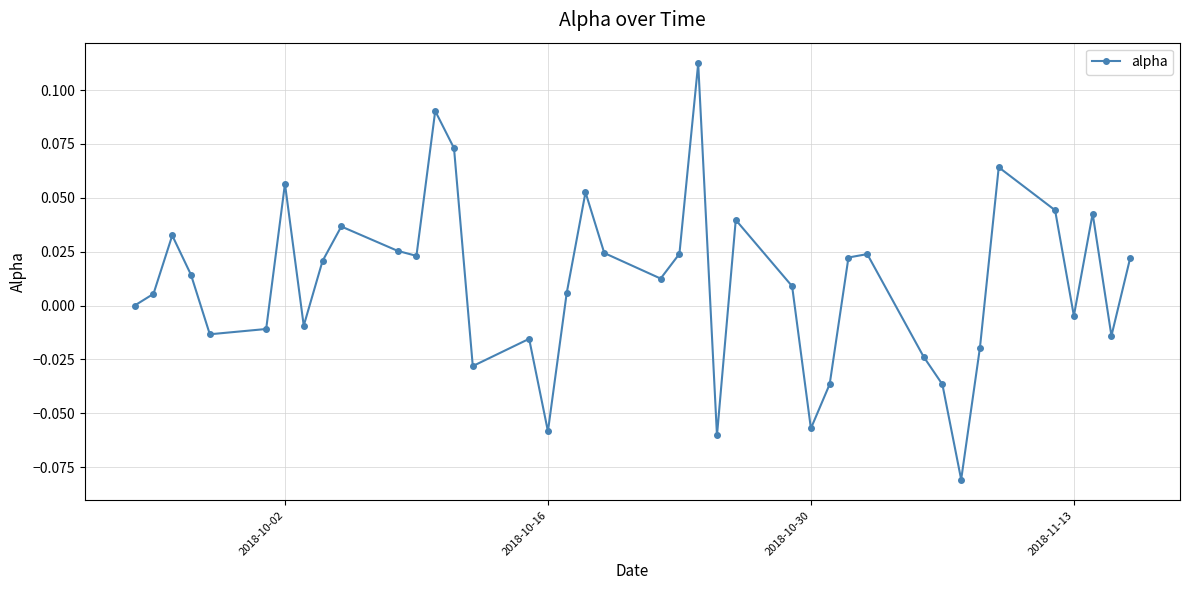

Does the chart display data point markers on the line(s)?

Yes